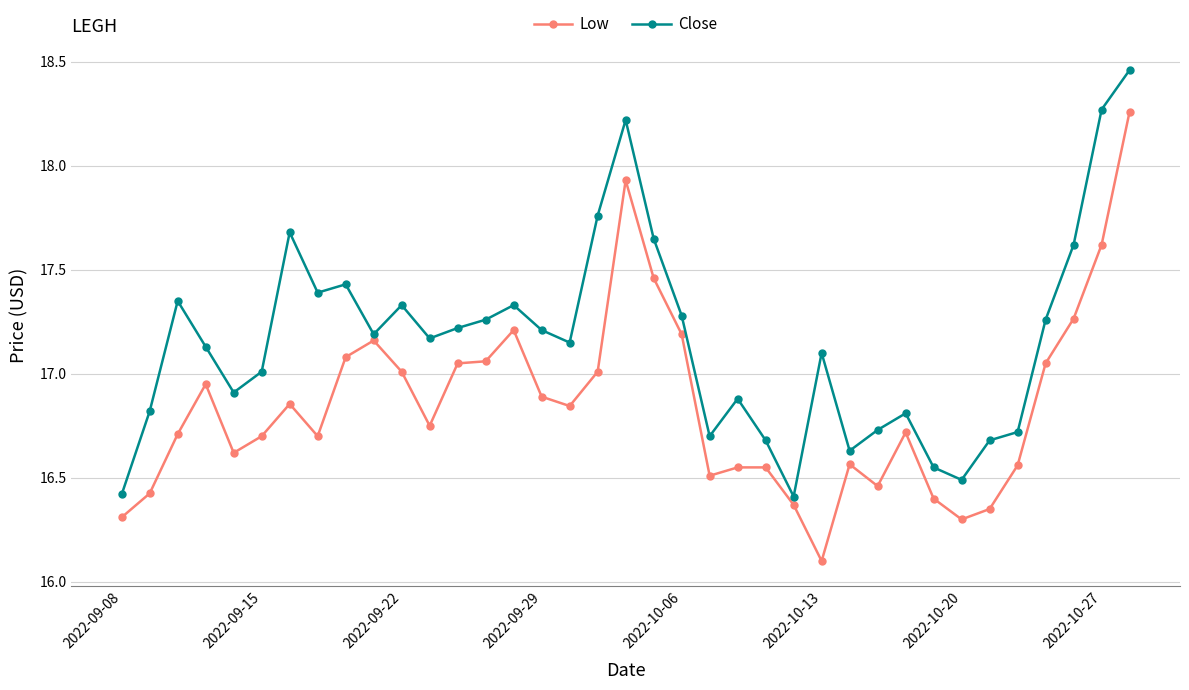

At how many categories does at least one series exceed 16?

37